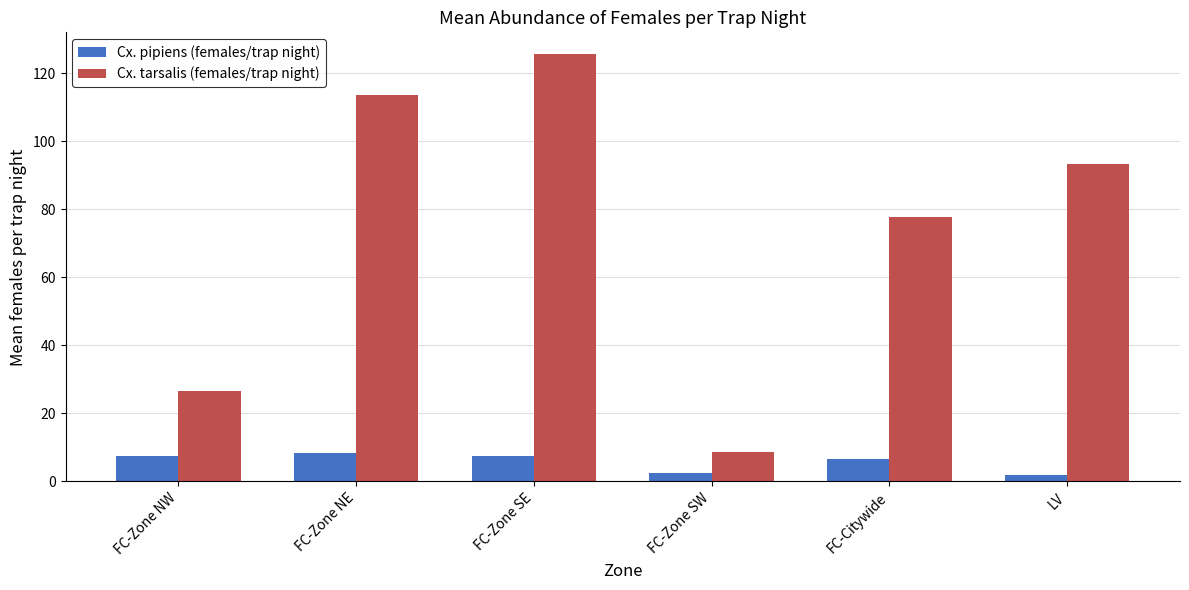

What is the difference between the Cx. pipiens (females/trap night) values at FC-Zone NE and LV?

6.4